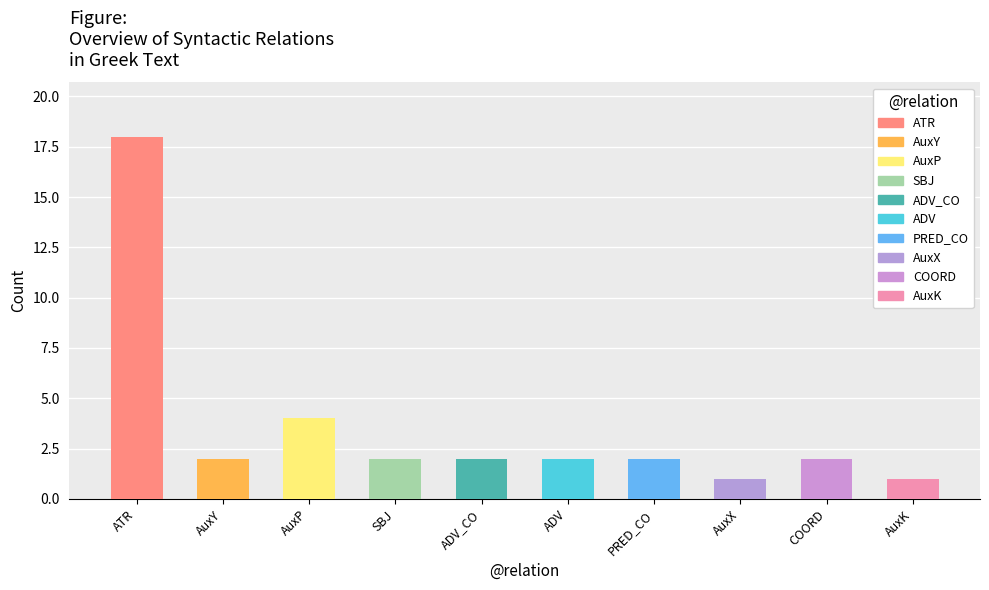

What is the average value?

4